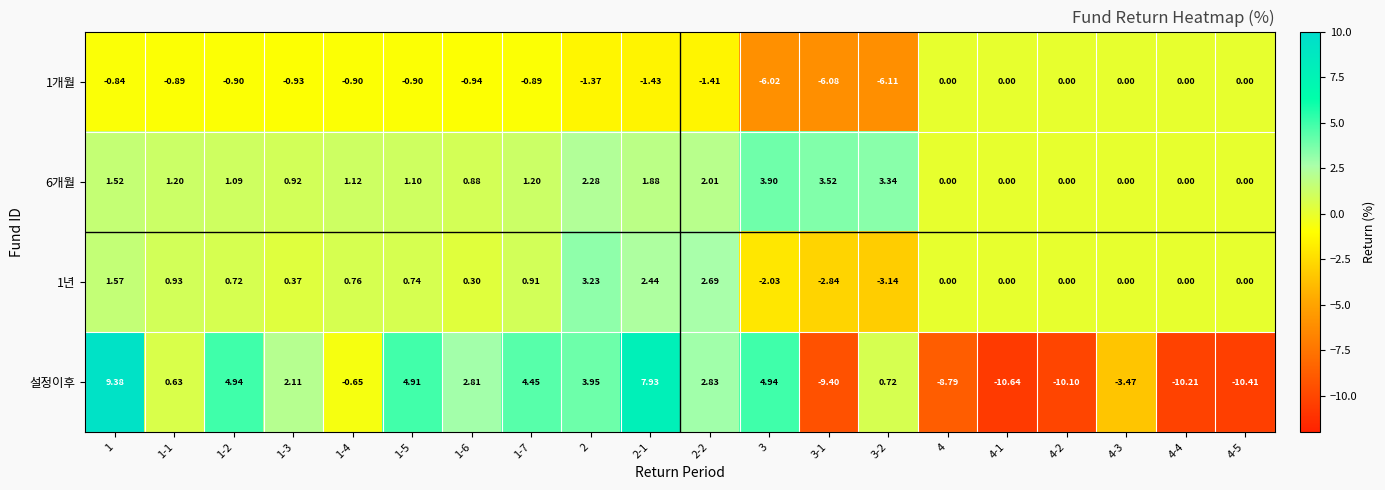

Which series has the largest range (max minus min)?

설정이후